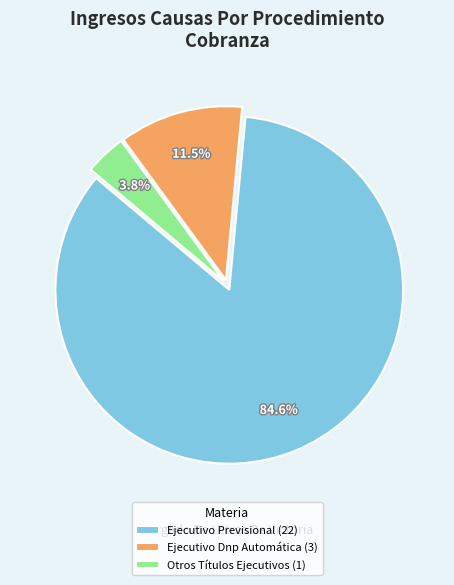

How many slices are in this pie chart?

3